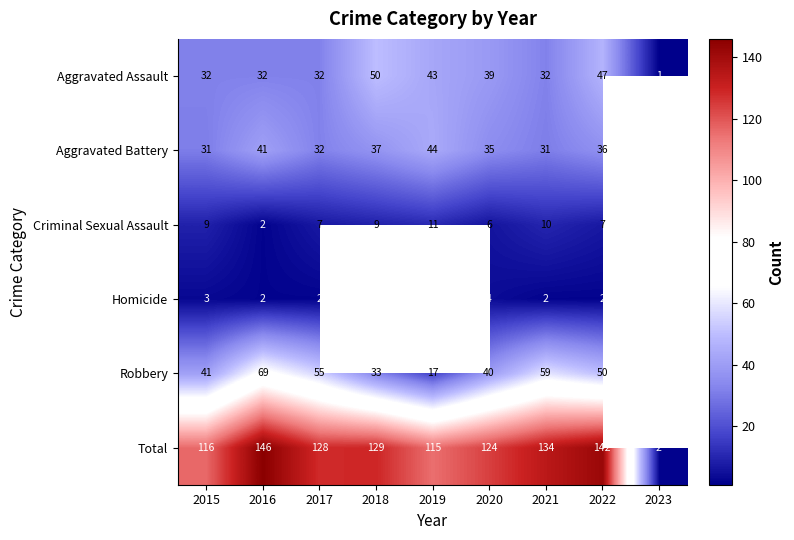

Which label corresponds to the smallest value in the chart?

2023